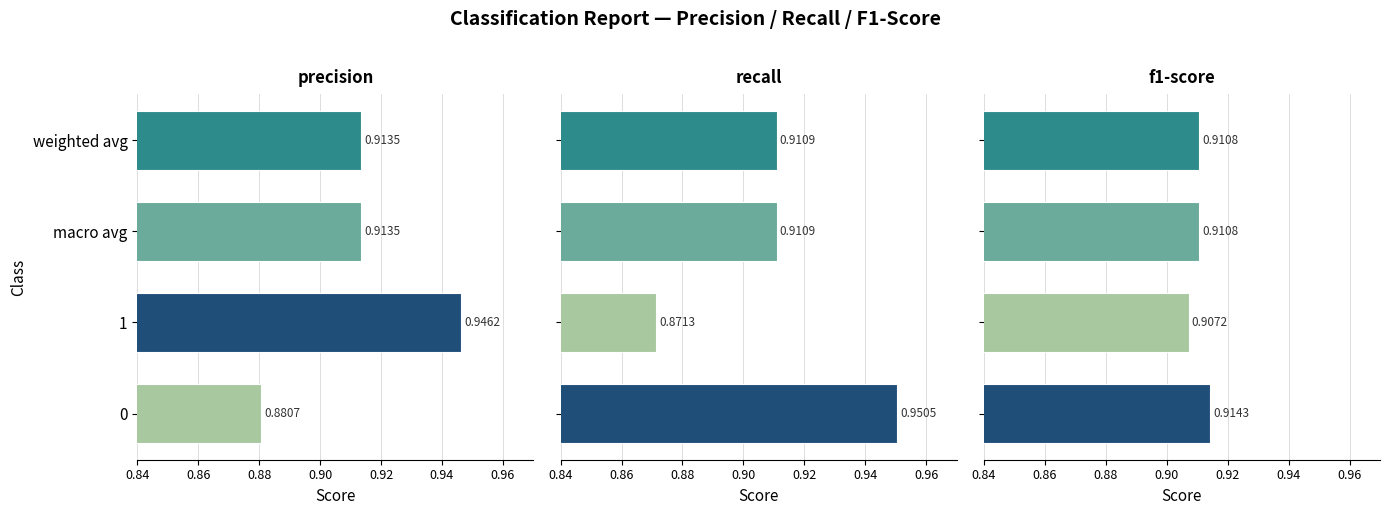

Is the value of f1-score at 1 greater than the value of recall at weighted avg?

No